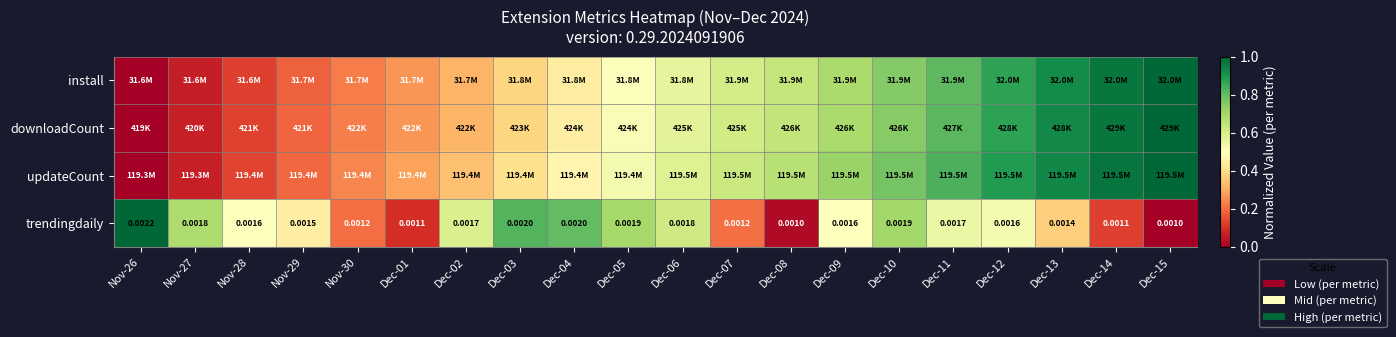

True or false: downloadCount has a value of 0.6 at Dec-07.

True